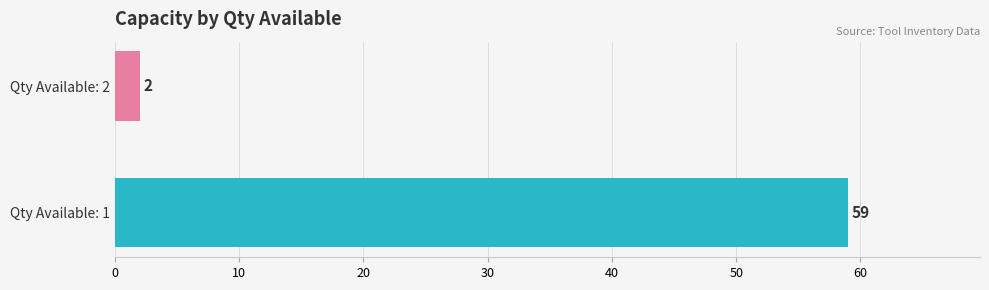

List the labels in order of value, smallest first.

Qty Available: 2, Qty Available: 1